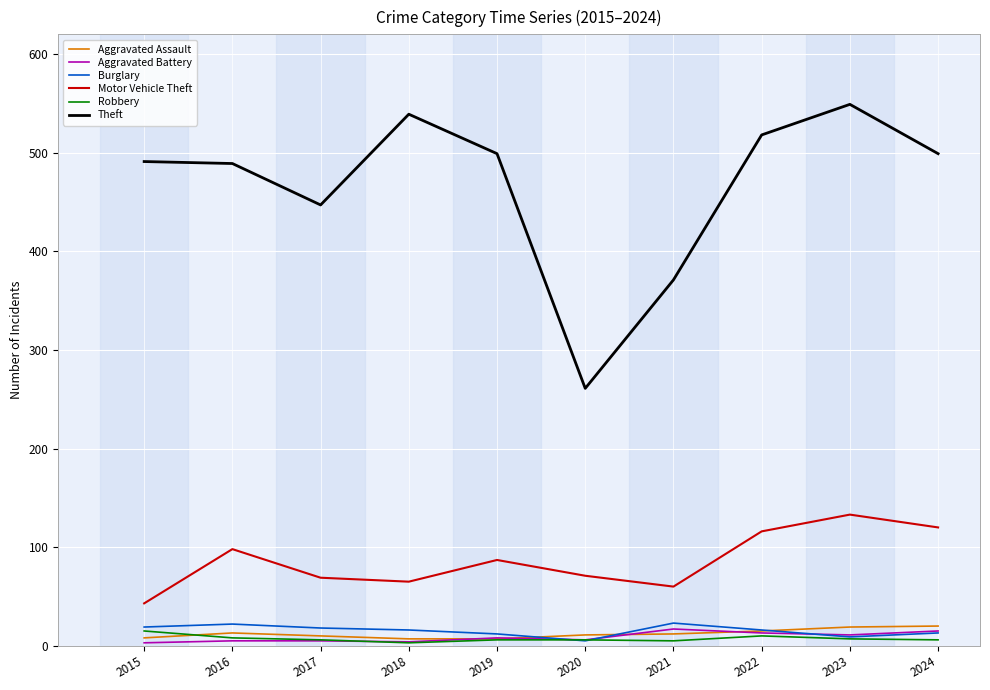

What are all the series names shown in the legend?

Aggravated Assault, Aggravated Battery, Burglary, Motor Vehicle Theft, Robbery, Theft